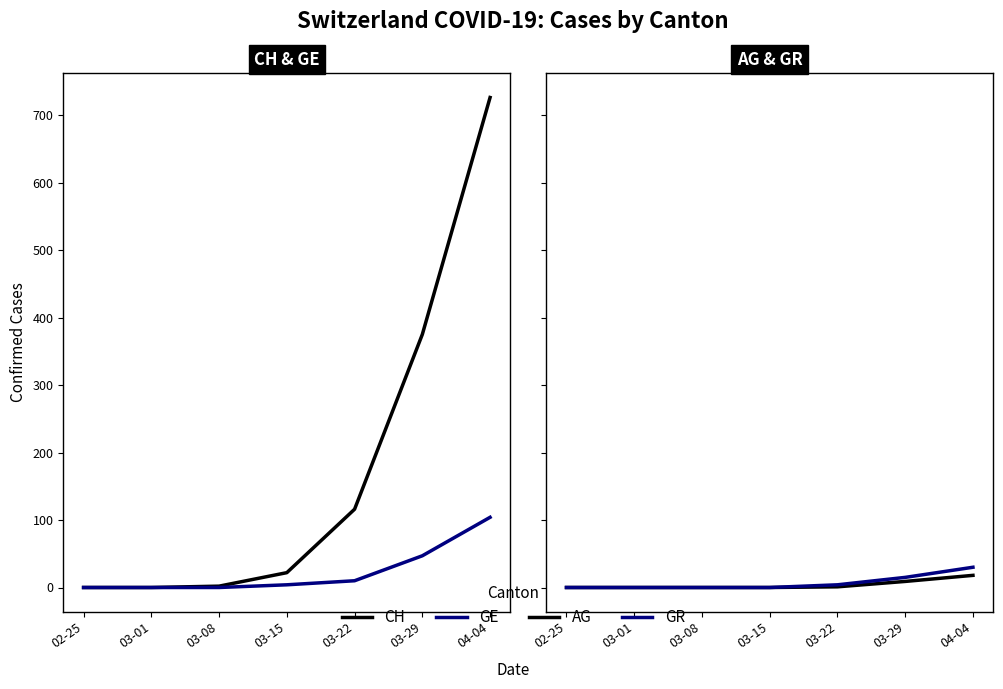

Rank the series at 04-04 from highest to lowest value.

CH, GE, GR, AG